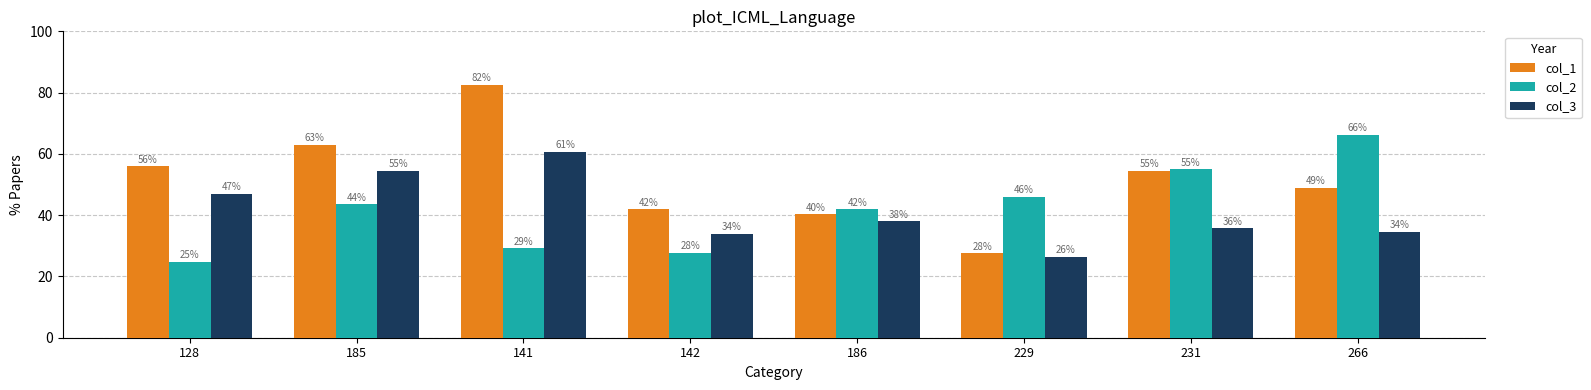

At 128, list the series in order from smallest to largest.

col_2, col_3, col_1